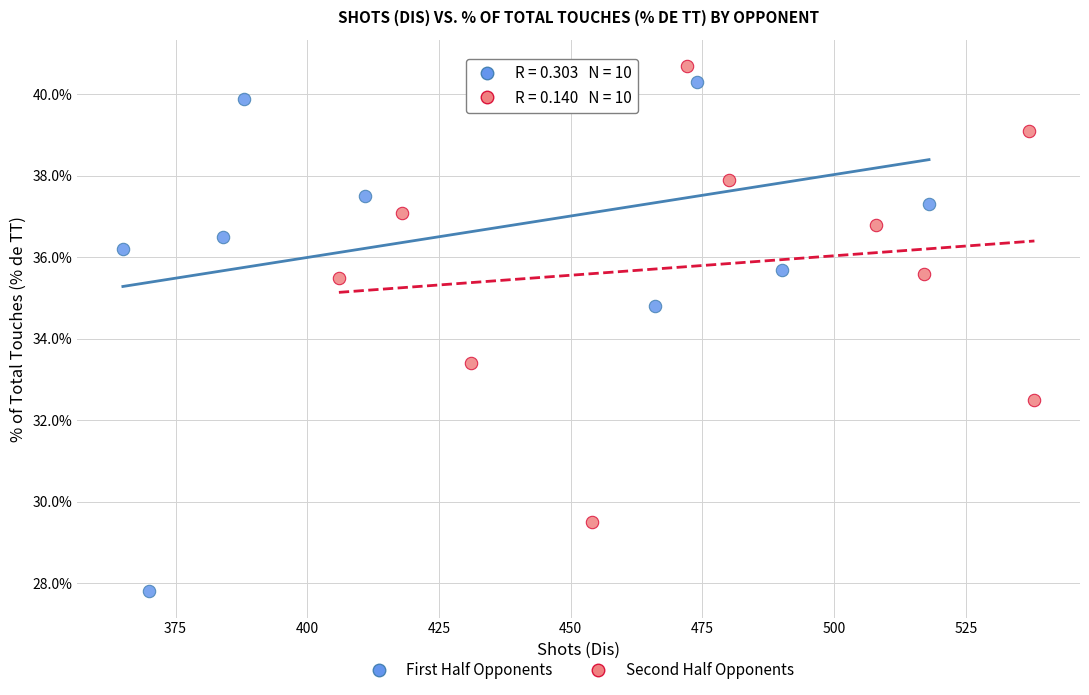

Which series has the widest spread of Y values?

First Half Opponents